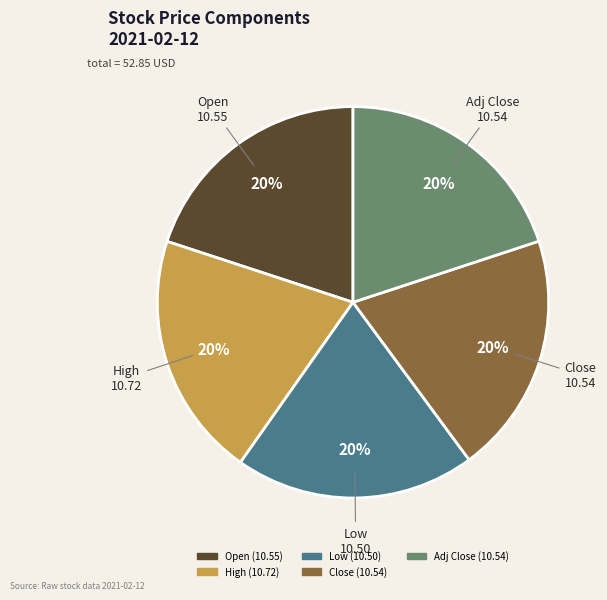

How many slices are in this pie chart?

5